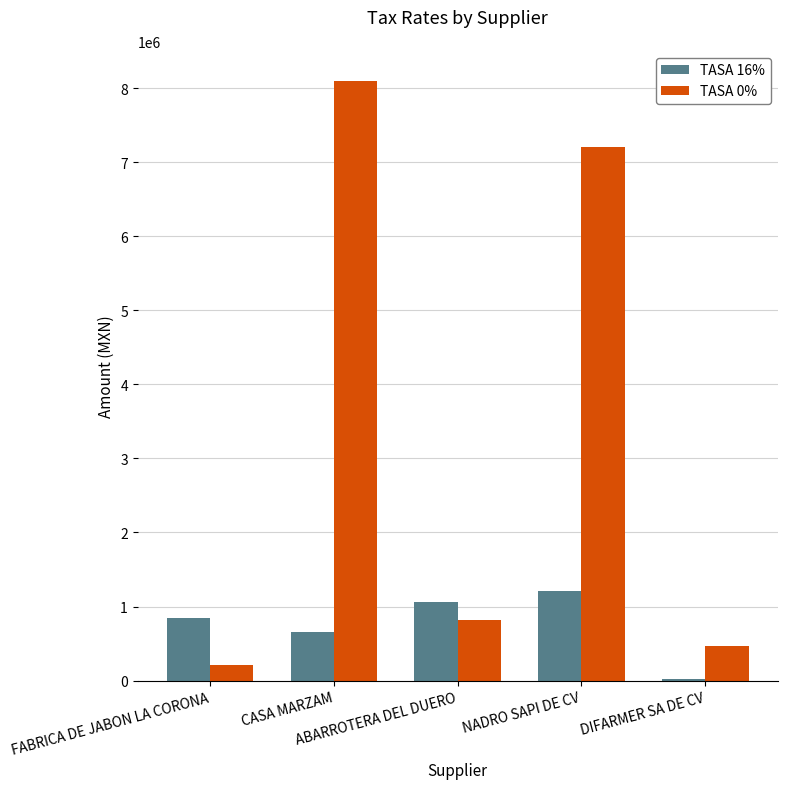

Which series has the widest spread of values?

TASA 0%